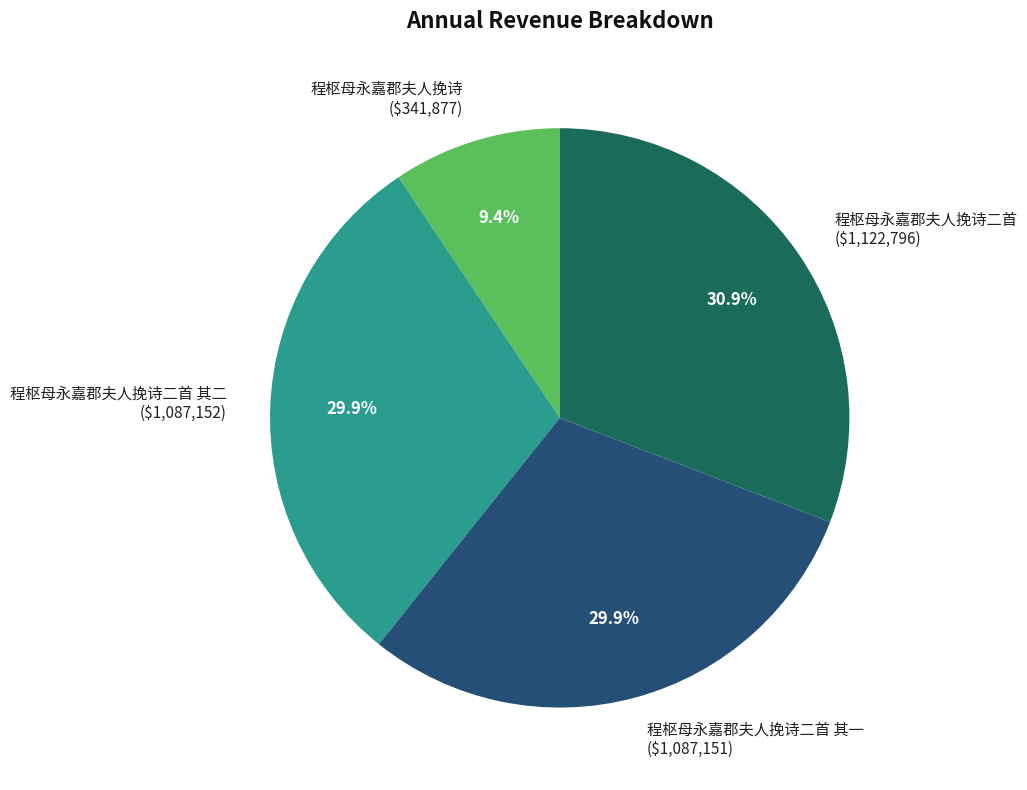

Which slice is the largest?

程枢母永嘉郡夫人挽诗二首